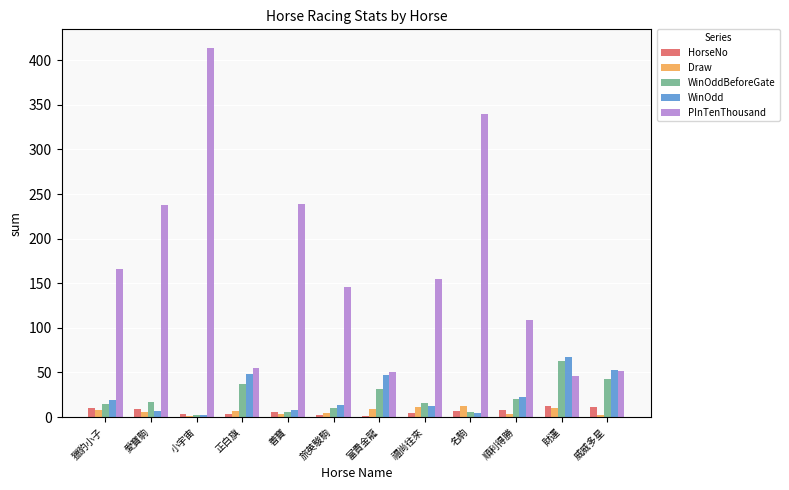

Is the value of WinOdd at 旅英駿駒 greater than the value of WinOddBeforeGate at 財運?

No